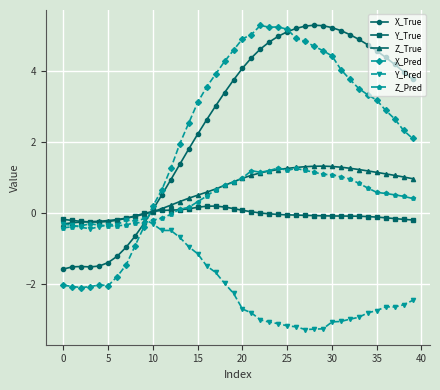

What is the greatest value displayed?

5.3